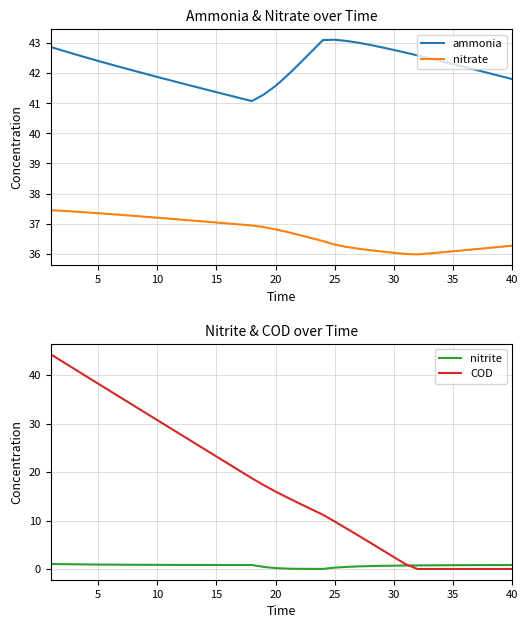

What is the difference between the second highest and minimum values in the ammonia series?

2.0